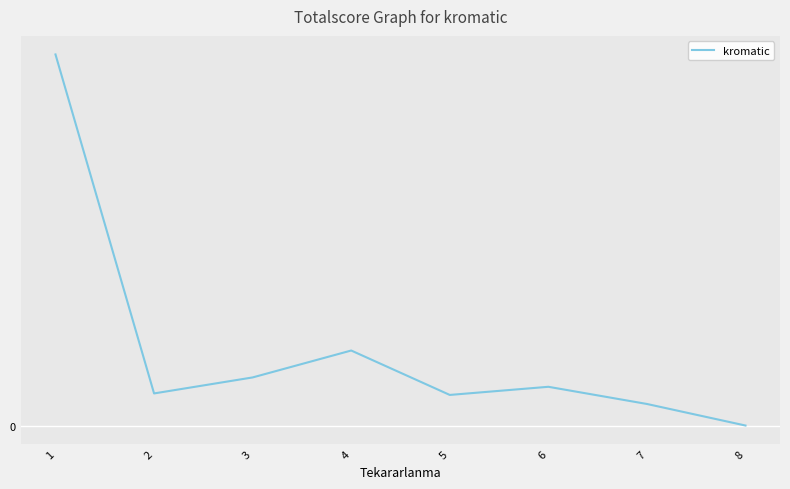

List the labels in order of value, largest first.

1, 4, 3, 6, 2, 5, 7, 8